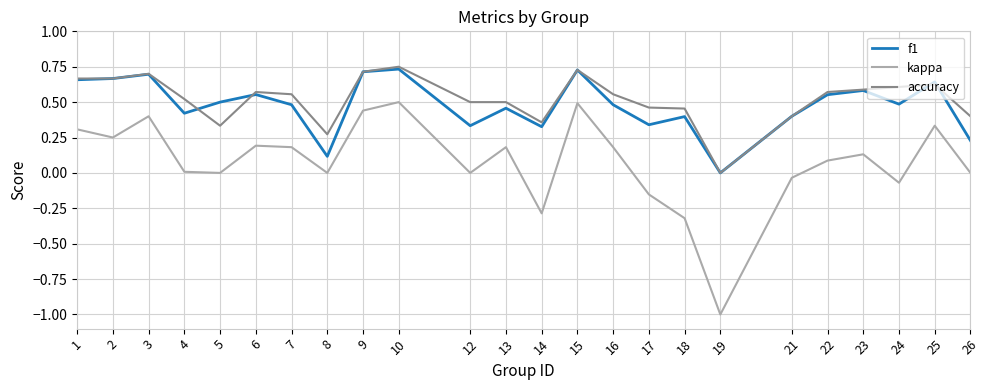

Between 6 and 10, which series saw the biggest shift?

kappa